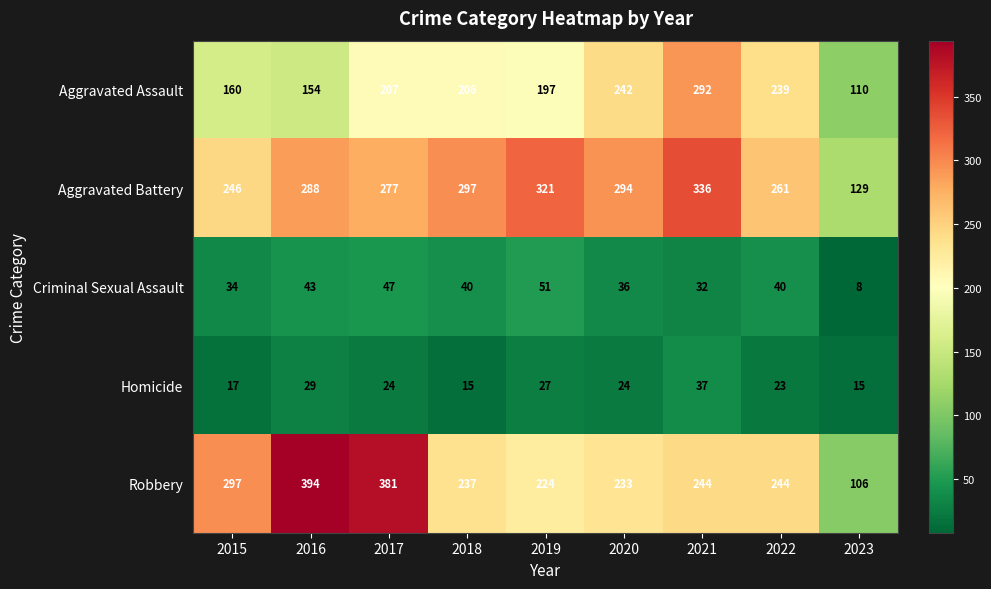

Where does the Robbery series first go above 244?

2015